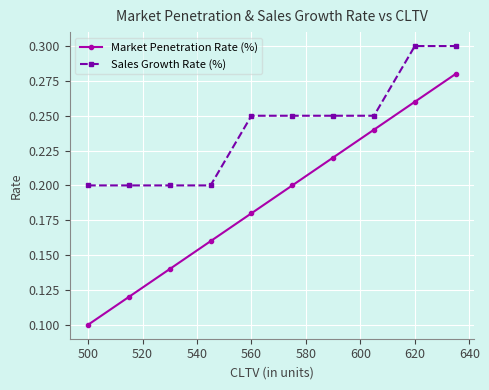

Rank the series by their maximum value, from highest to lowest.

Sales Growth Rate (%), Market Penetration Rate (%)